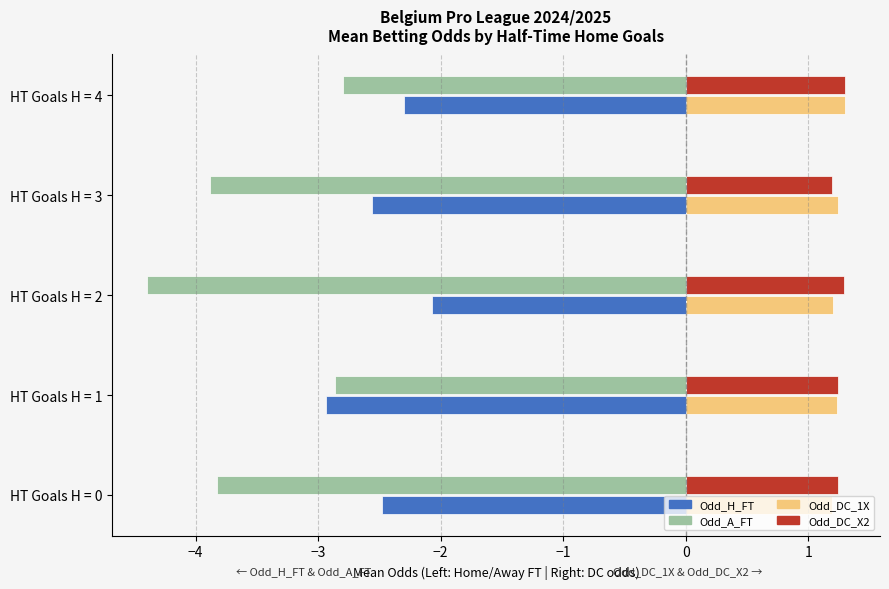

What is the highest value of the Odd_DC_1X series?

1.3